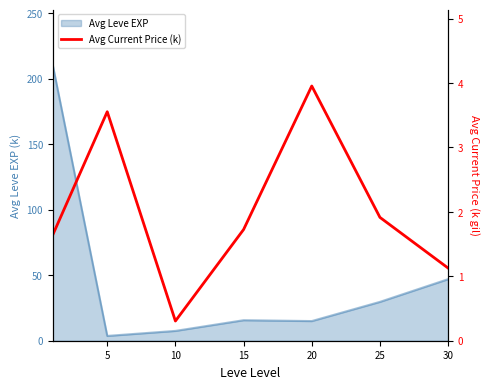

True or false: there are more than 2 points higher than both neighbors.

False